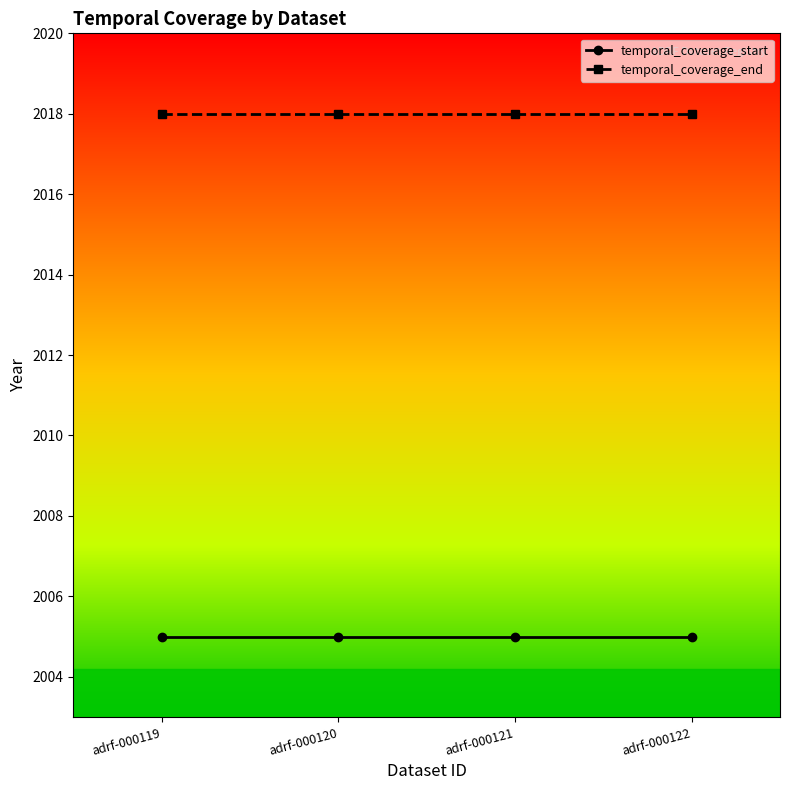

True or false: temporal_coverage_start has a value of 2005 at adrf-000120.

True